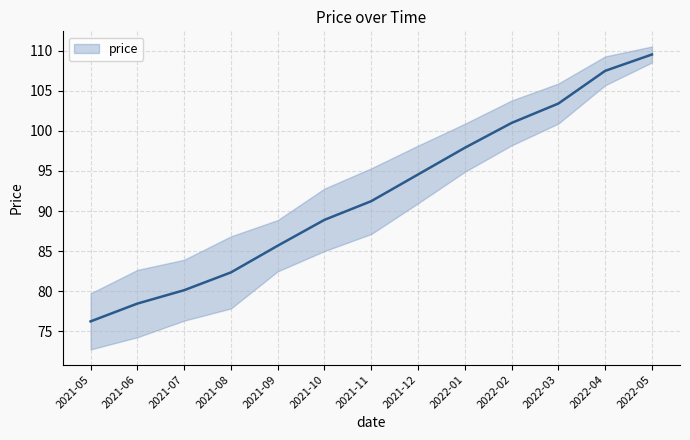

Reading left to right, list all the values displayed in this chart.

76.2	78.5	80.1	82.3	85.7	88.9	91.2	94.6	97.9	101.0	103.4	107.5	109.5